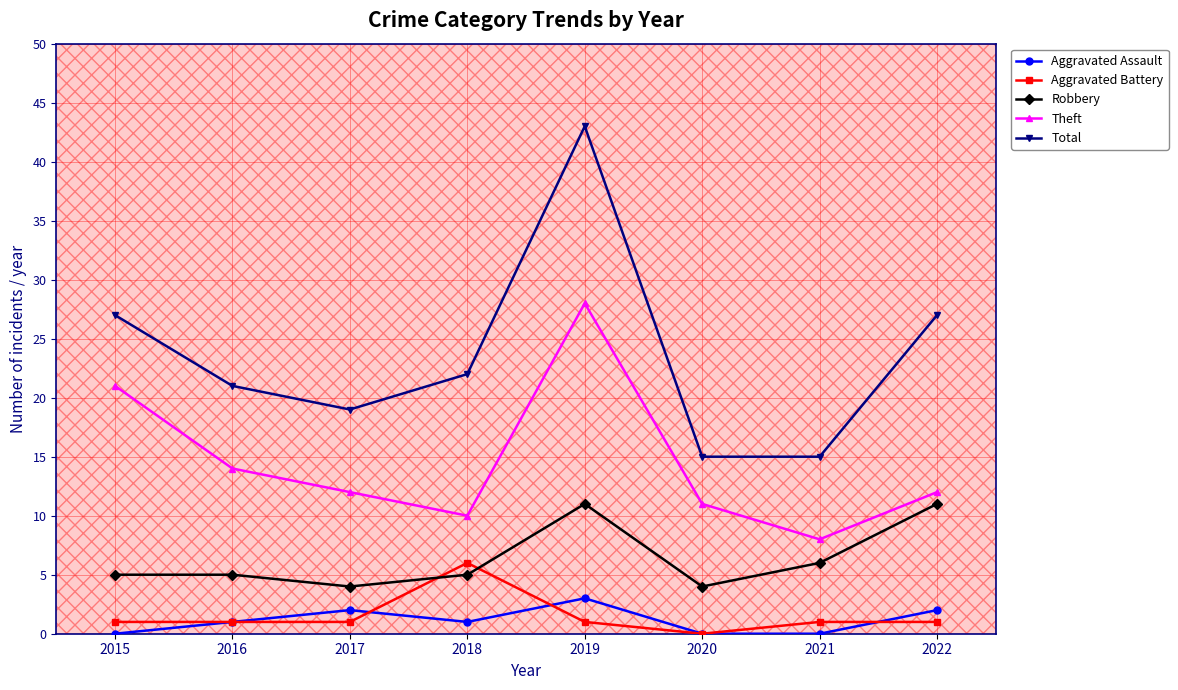

What is the average value of the Total series?

24